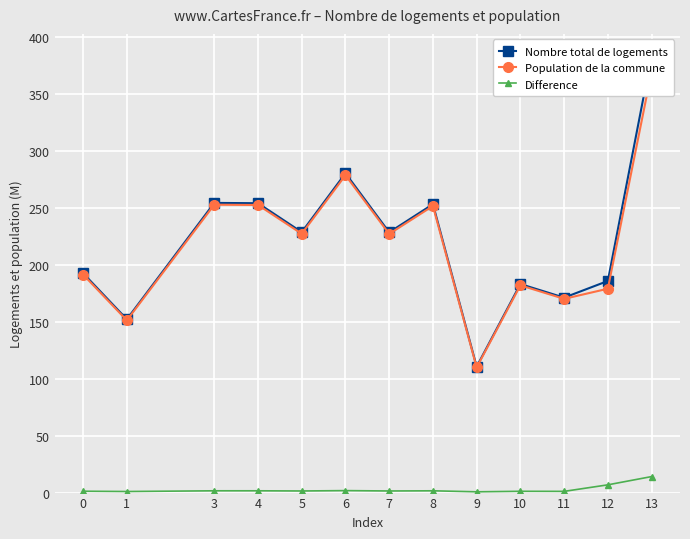

Where is Population de la commune nearest to the value 239?

5